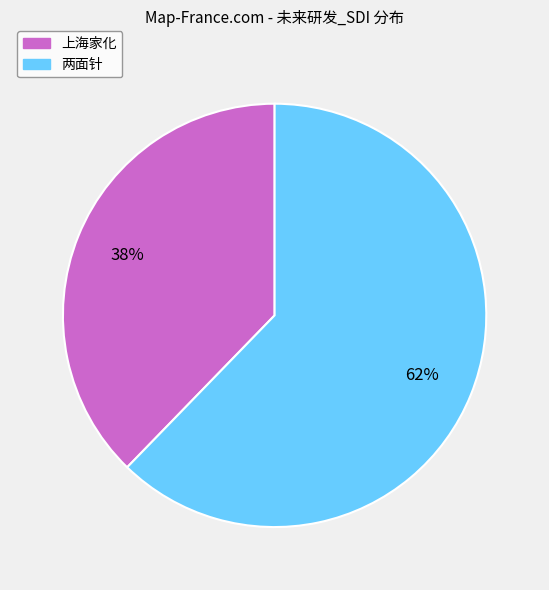

Is there a majority slice in this chart?

Yes